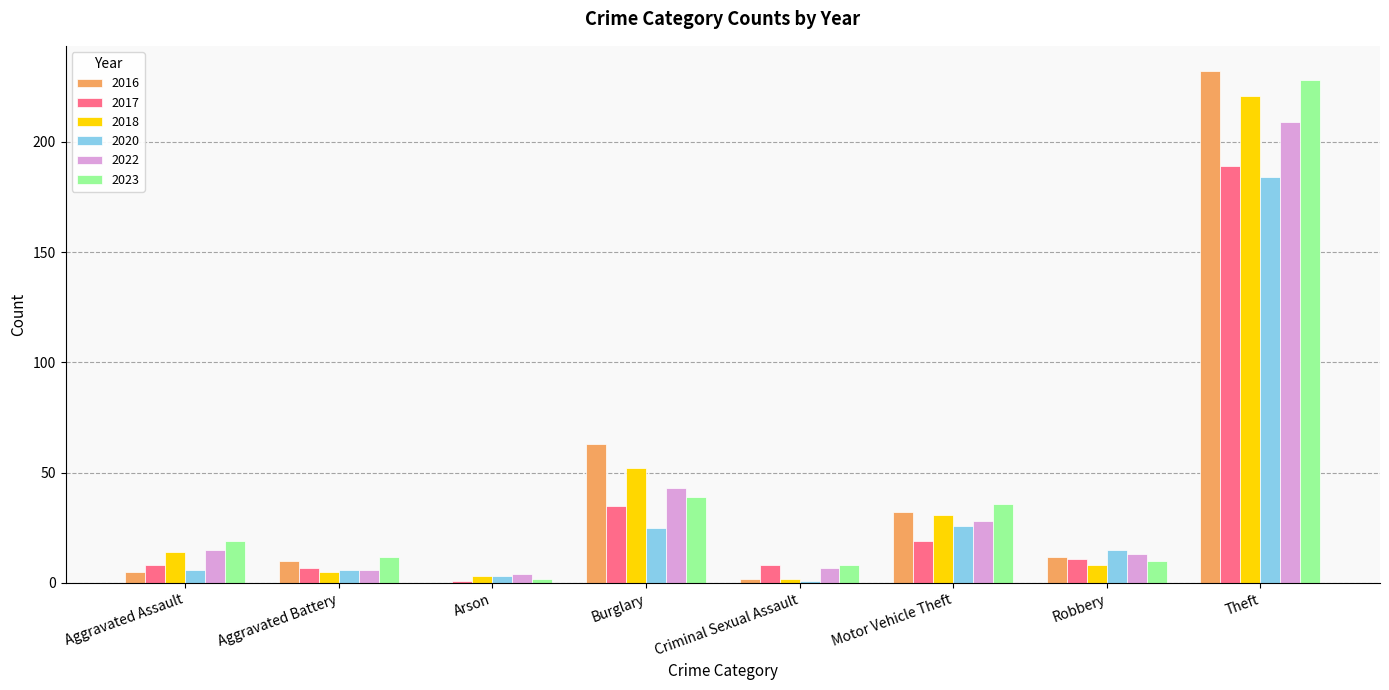

Is the value of 2022 at Criminal Sexual Assault greater than the value of 2020 at Theft?

No